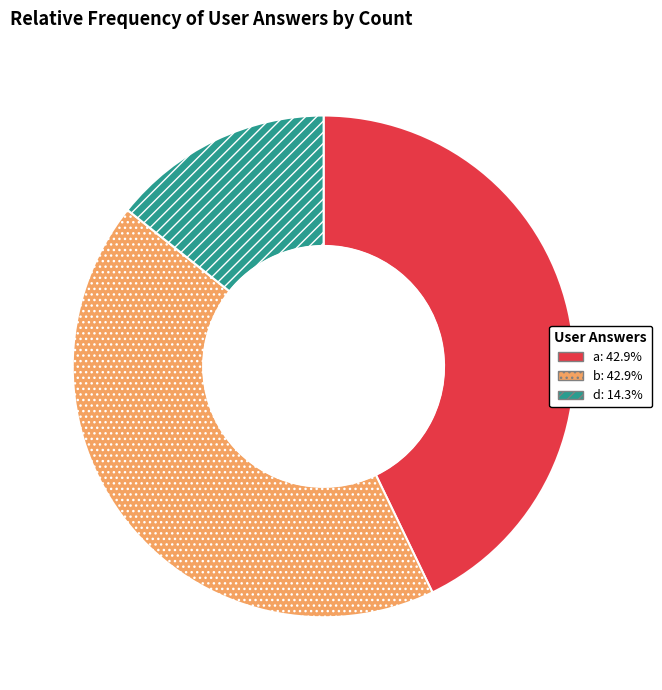

Does any single category account for the majority?

No